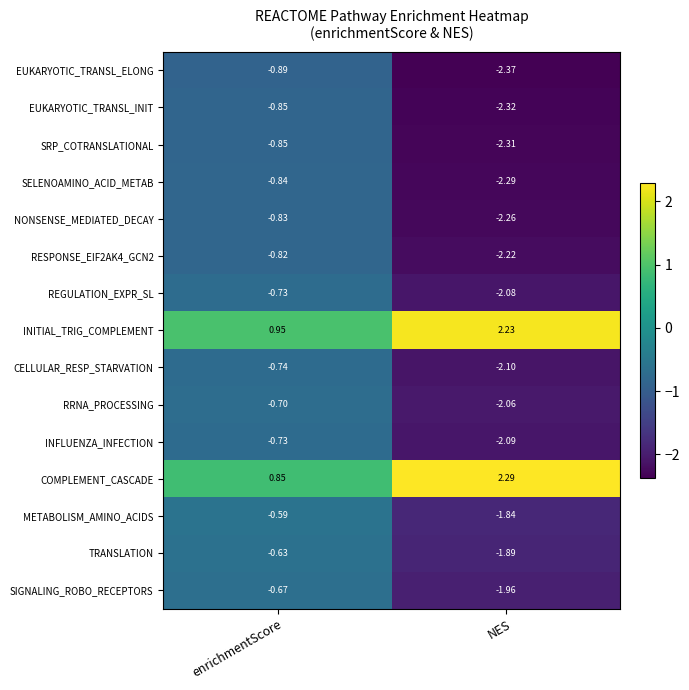

Which series has the largest range (max minus min)?

EUKARYOTIC_TRANSL_ELONG